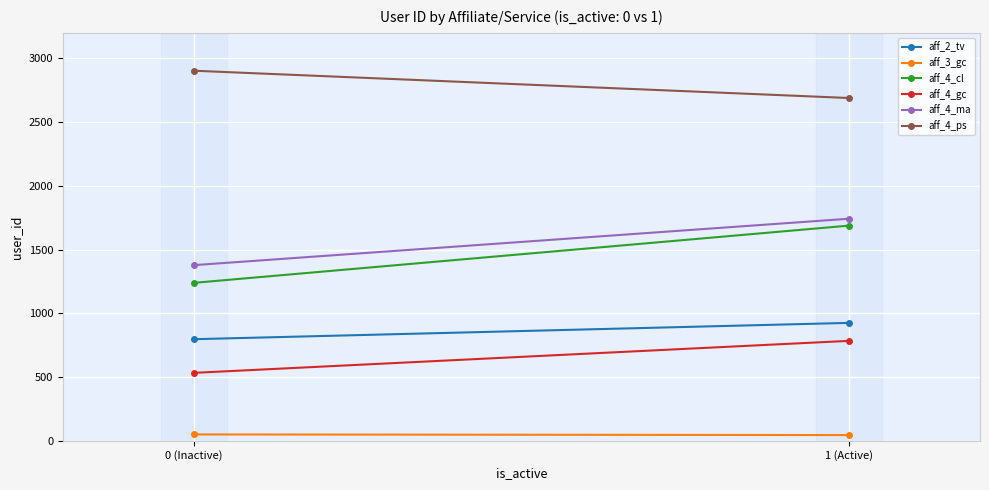

Which series has the largest total across all categories?

aff_4_ps